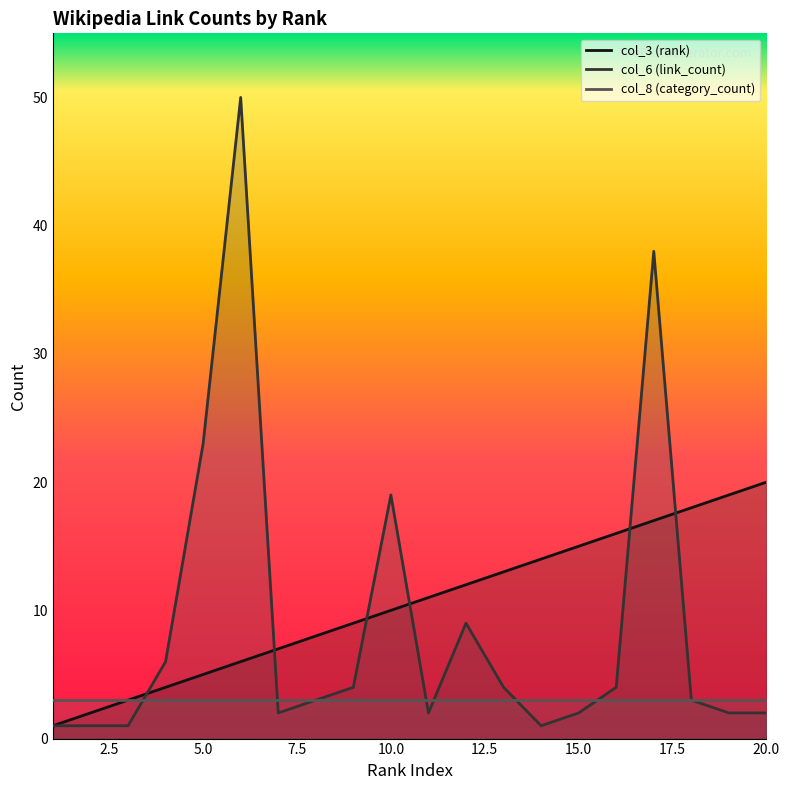

Which series has the largest total across all categories?

col_3 (rank)